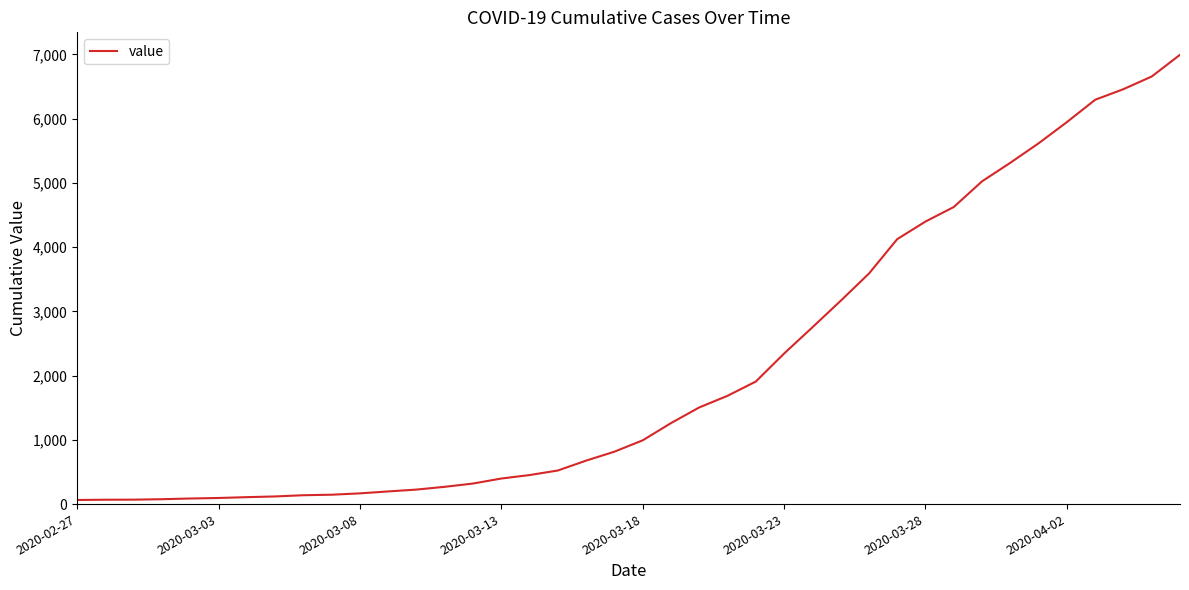

What is the difference between the second highest and minimum values?

6593